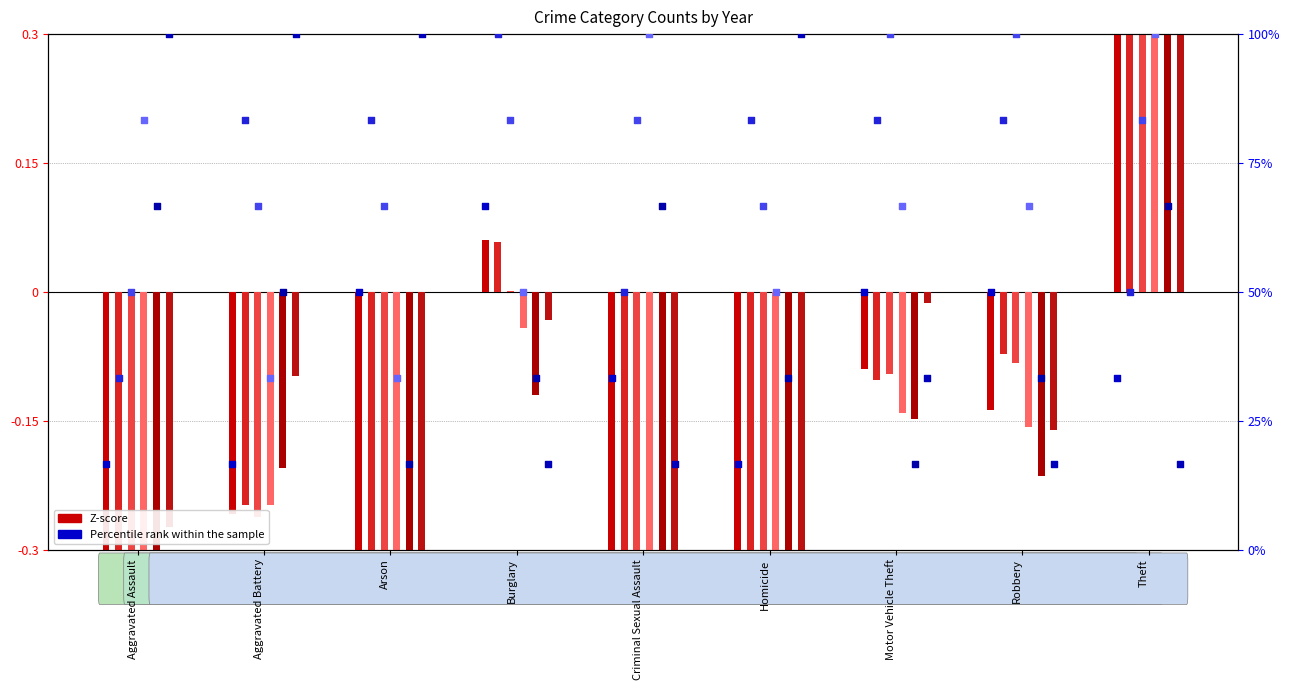

Is the value of 2016 at Aggravated Assault greater than the value of 2020 at Aggravated Assault?

No